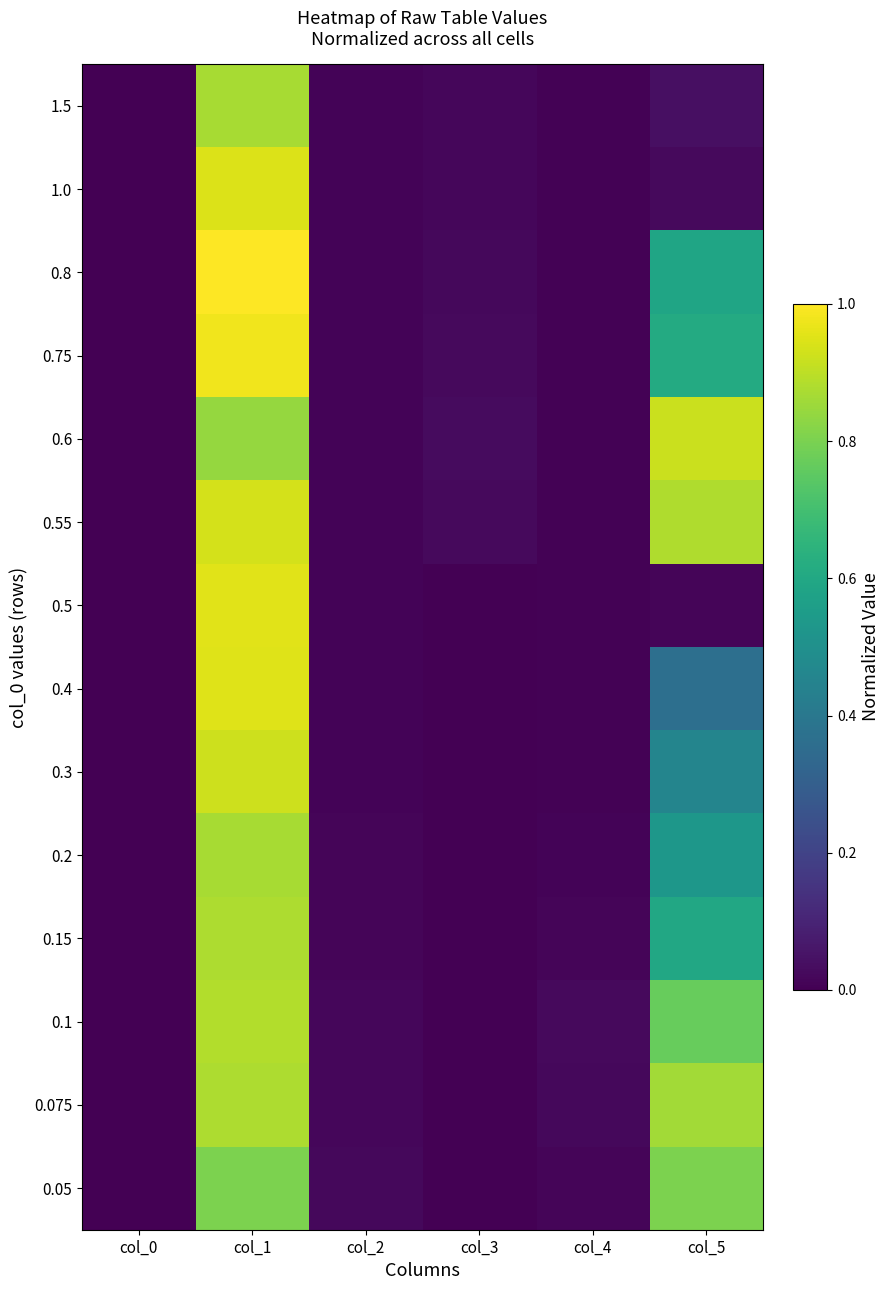

Count the number of data series in this chart.

14